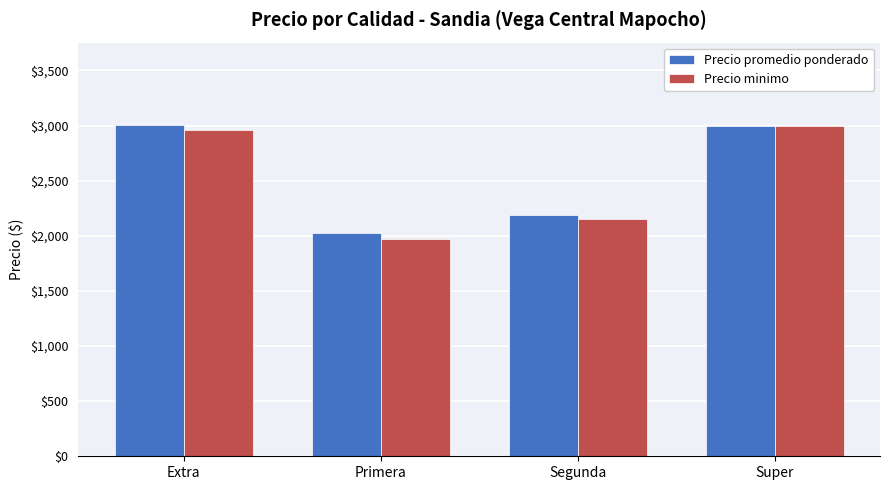

How many groups of bars are there?

4